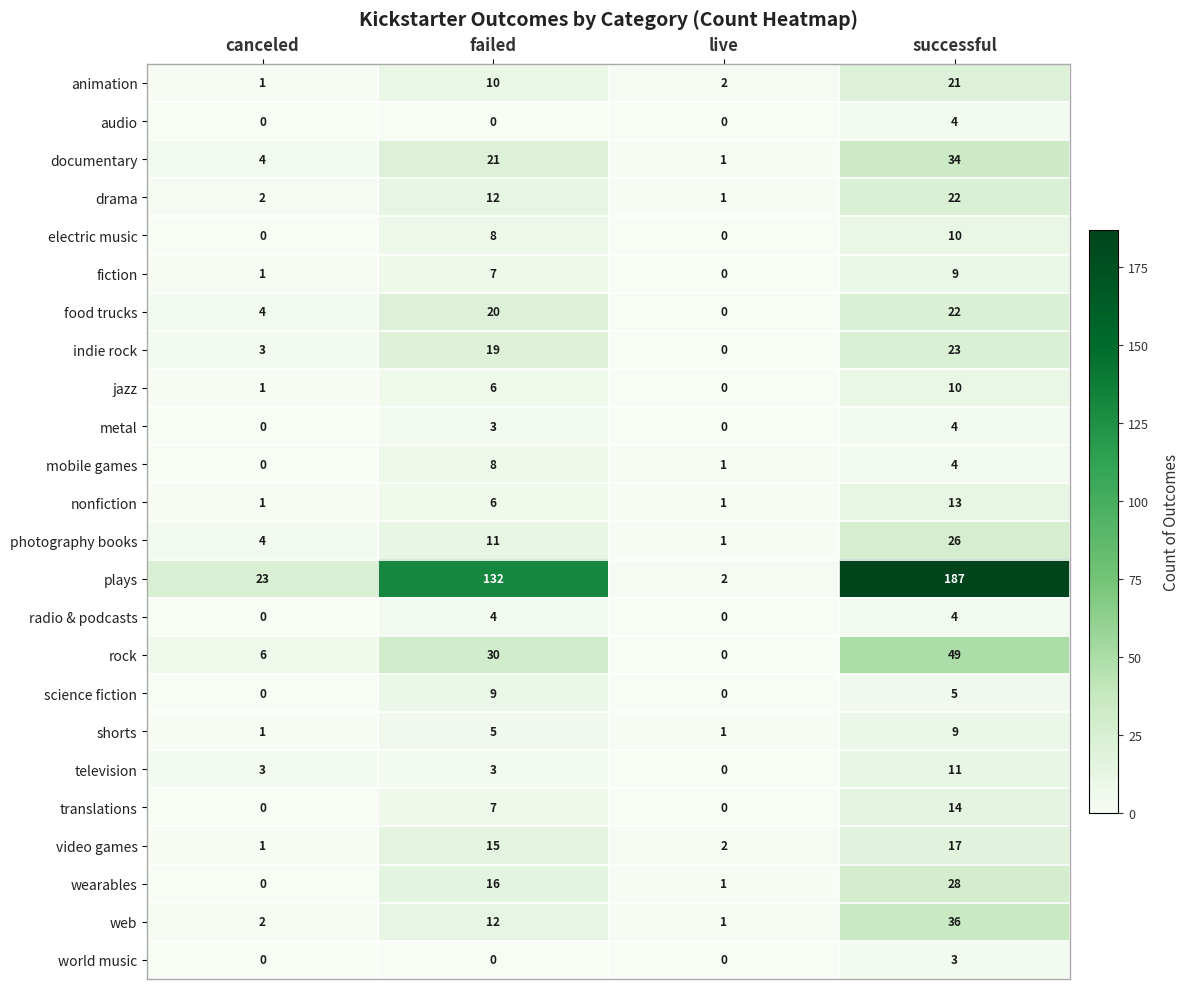

What is the difference between the highest and lowest values at canceled?

23